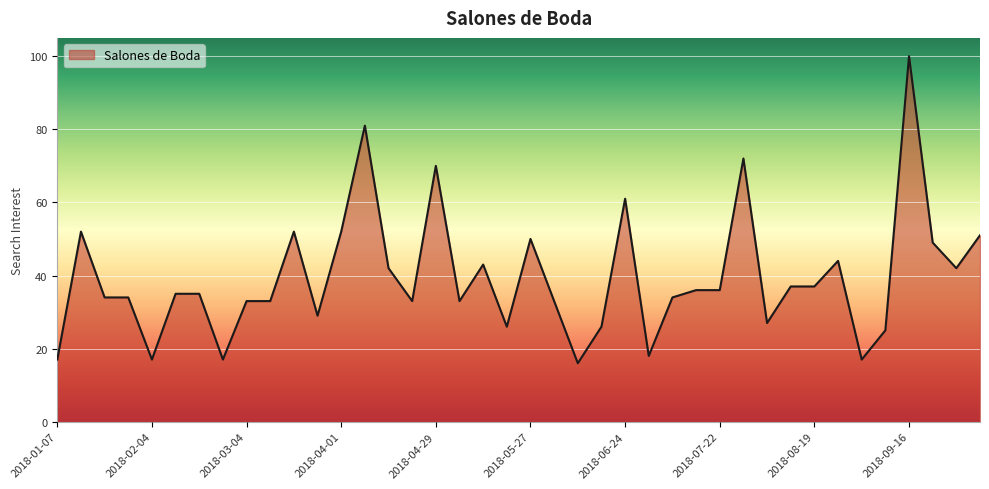

What is the difference between the maximum and minimum values?

84